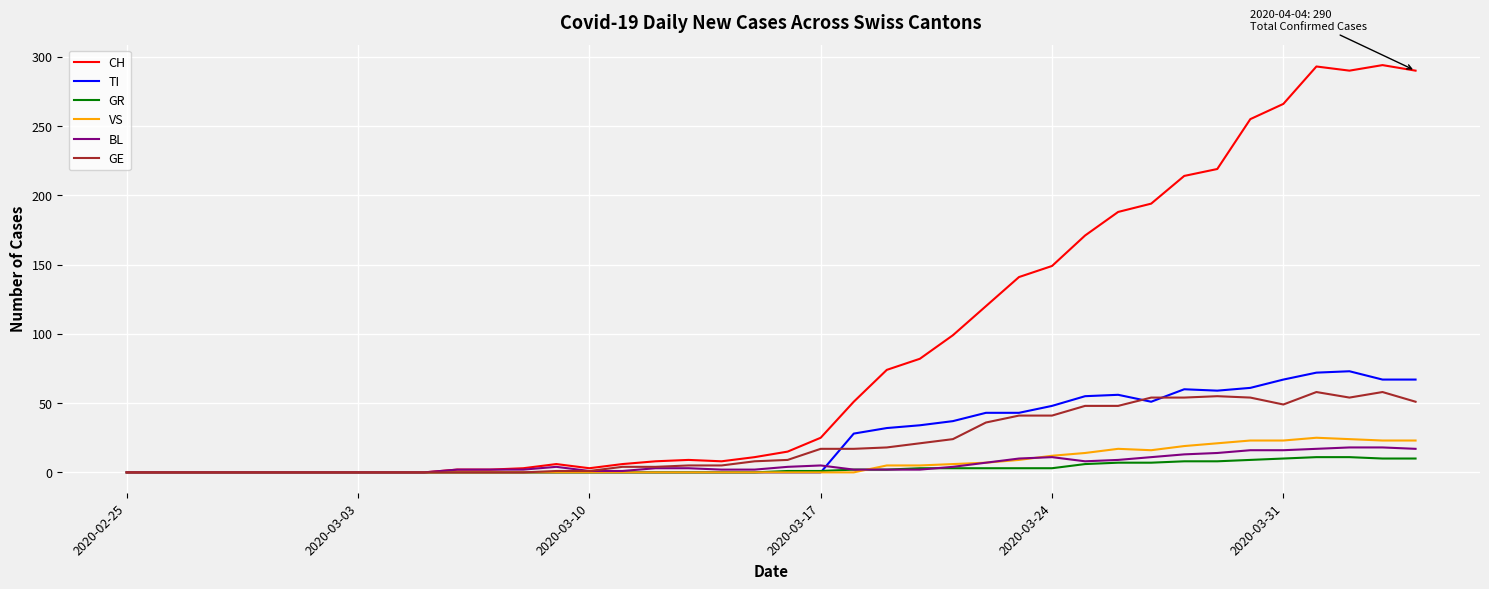

Which series has the widest spread of values?

CH